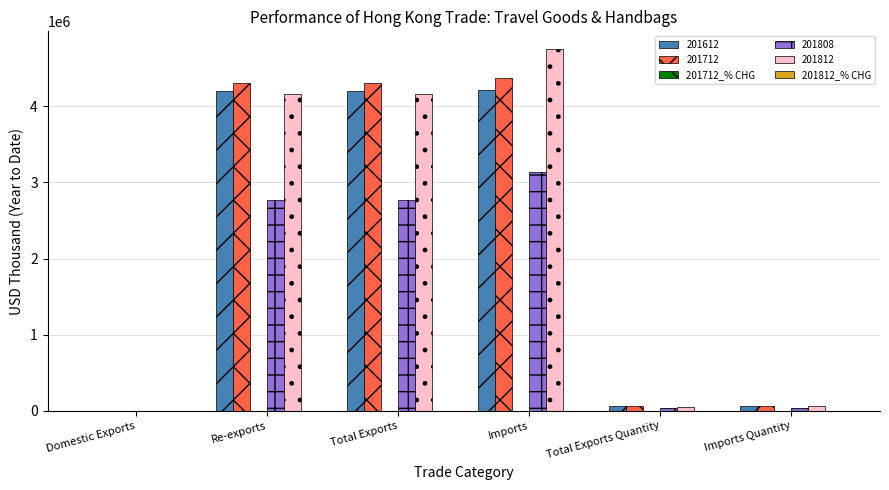

At which category is the sum across all series the highest?

Imports